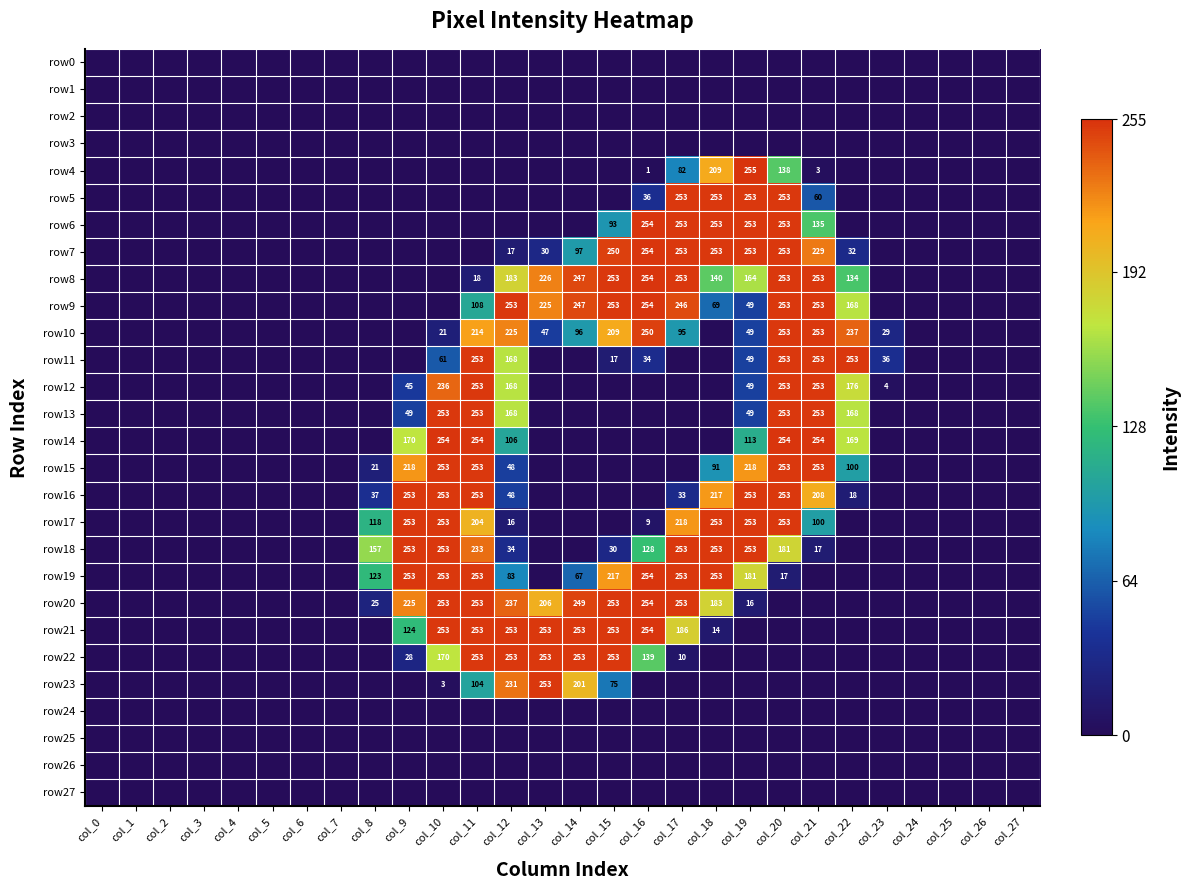

What is the total value across all series at col_12?

2491